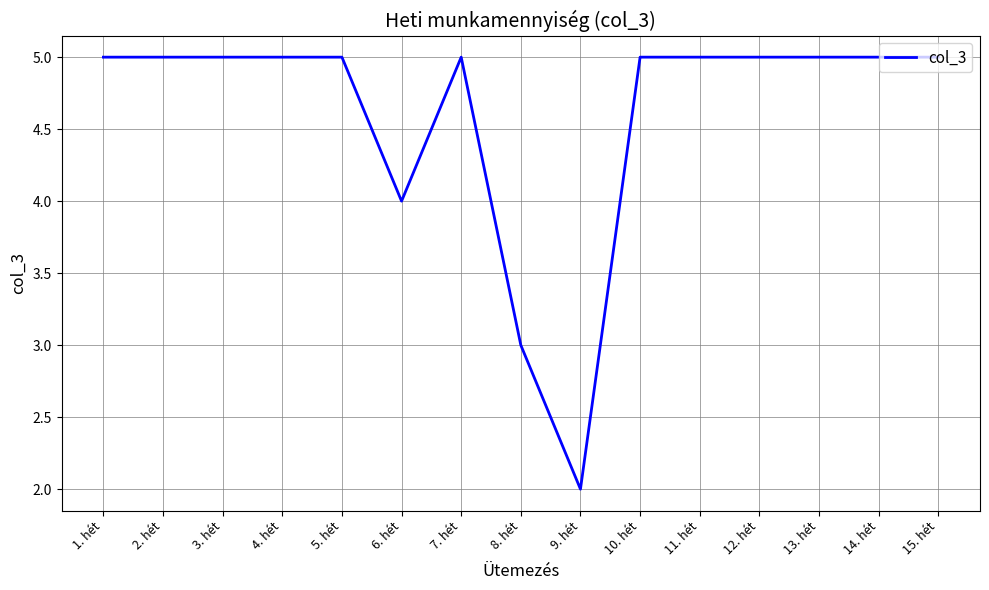

Does the chart display data point markers on the line(s)?

No